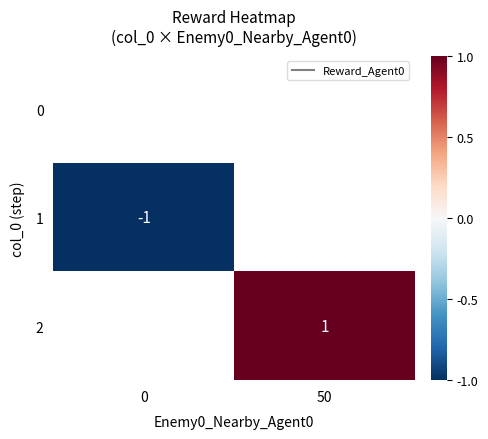

List the labels in order of 1 value, smallest first.

0, 50